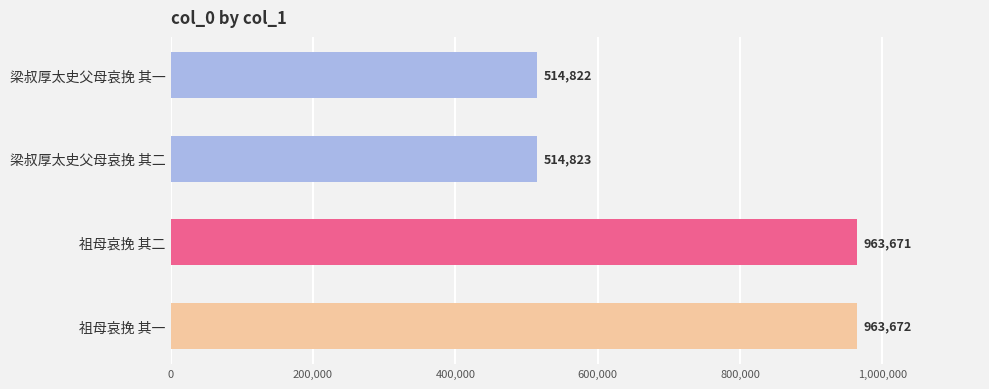

How many values are below 963671?

2